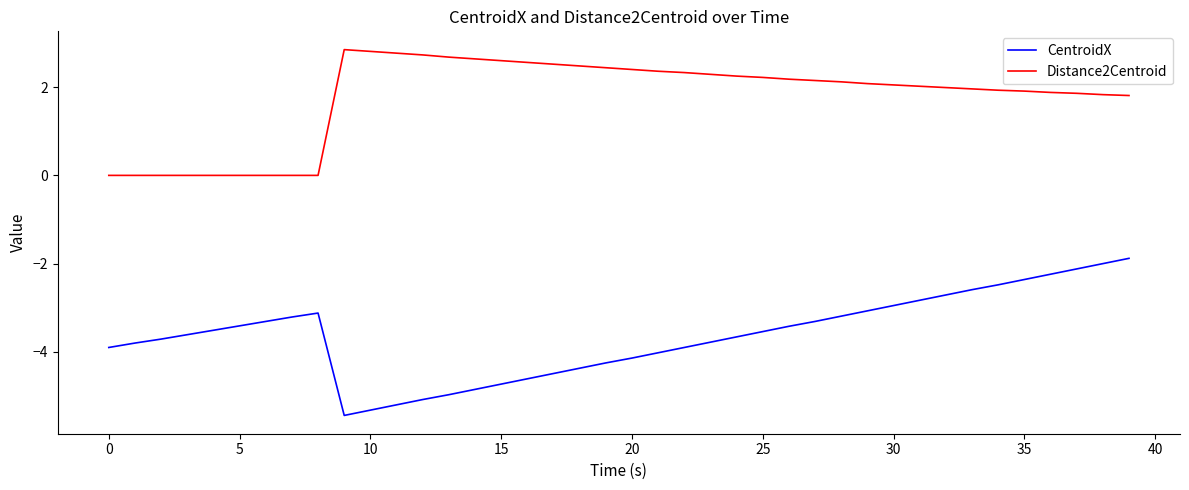

What is the smallest value displayed?

-5.4